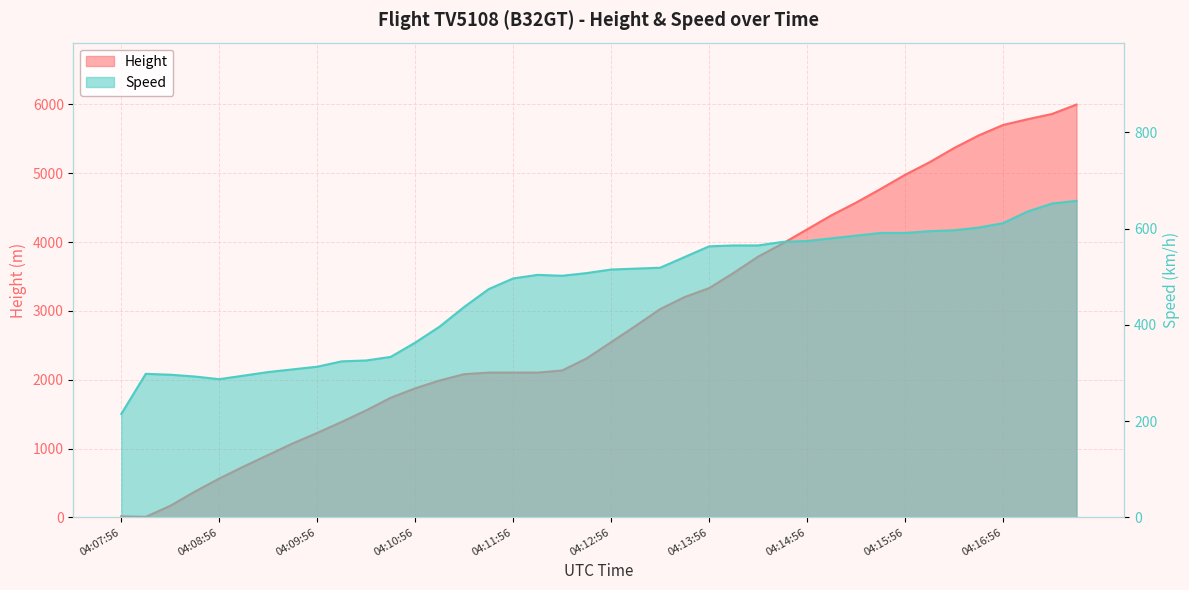

True or false: Height and Speed intersect in this chart.

True